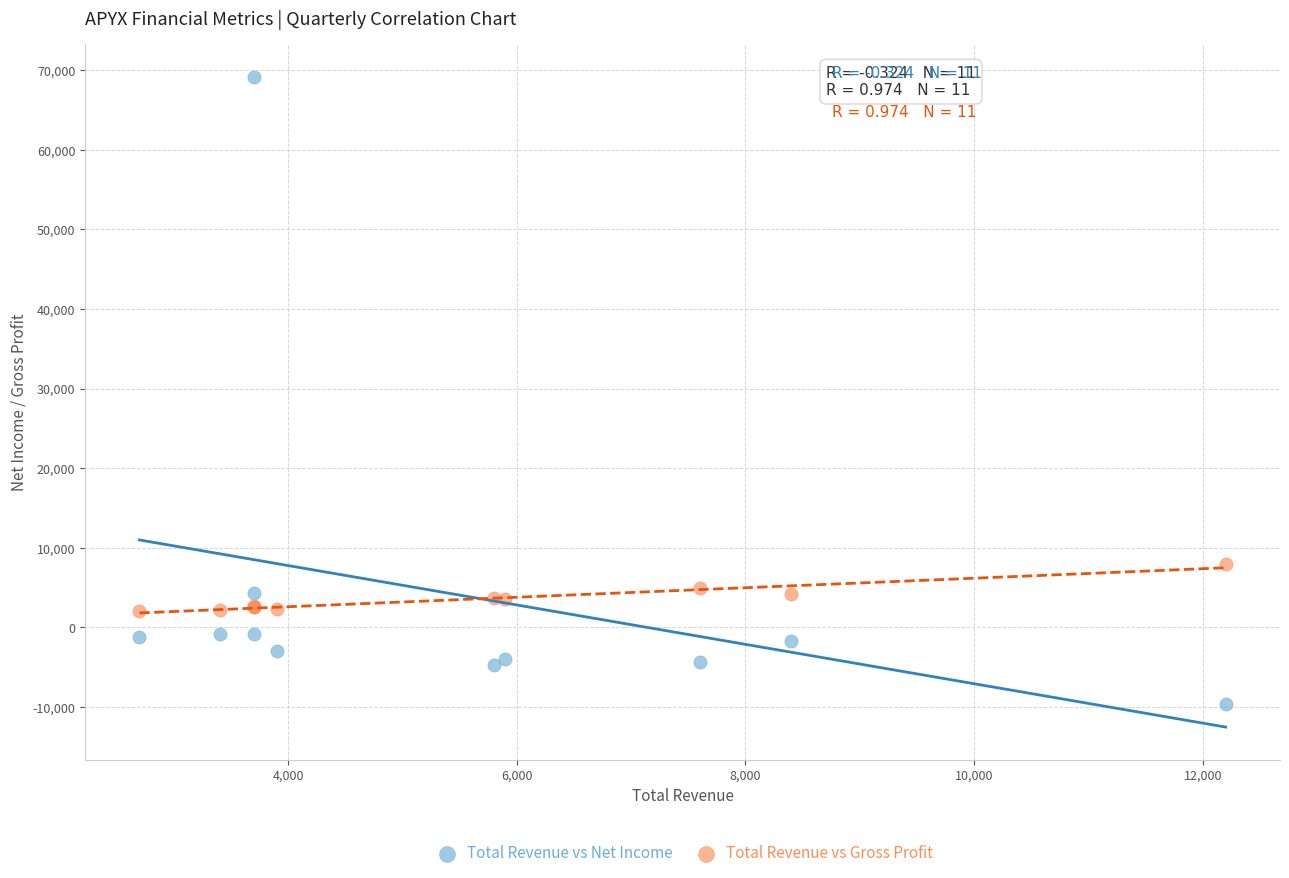

Which series reaches the maximum Y coordinate?

Total Revenue vs Net Income